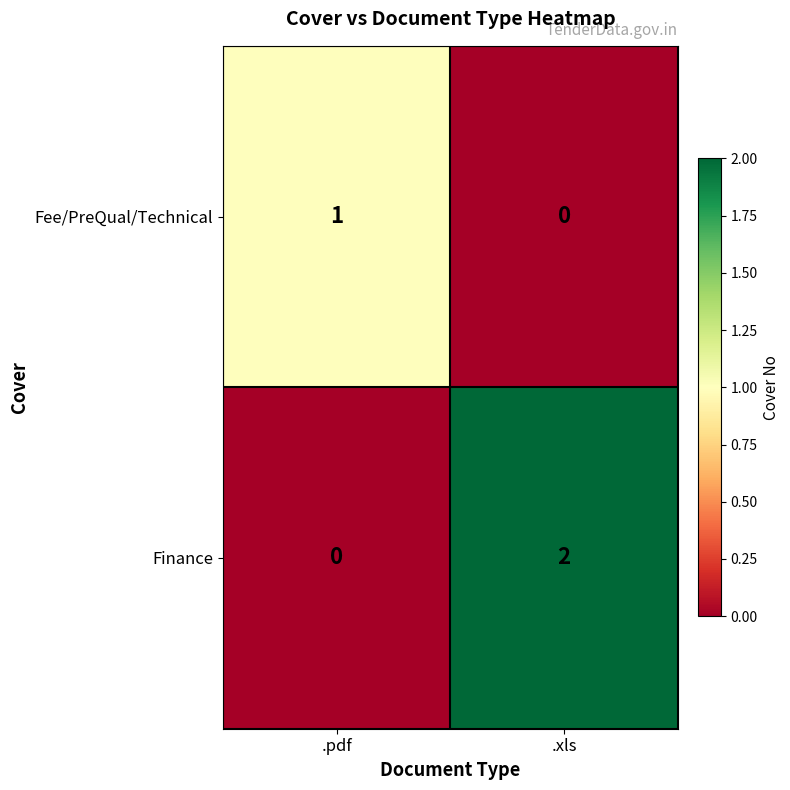

True or false: Finance has a value of 4 at .xls.

False